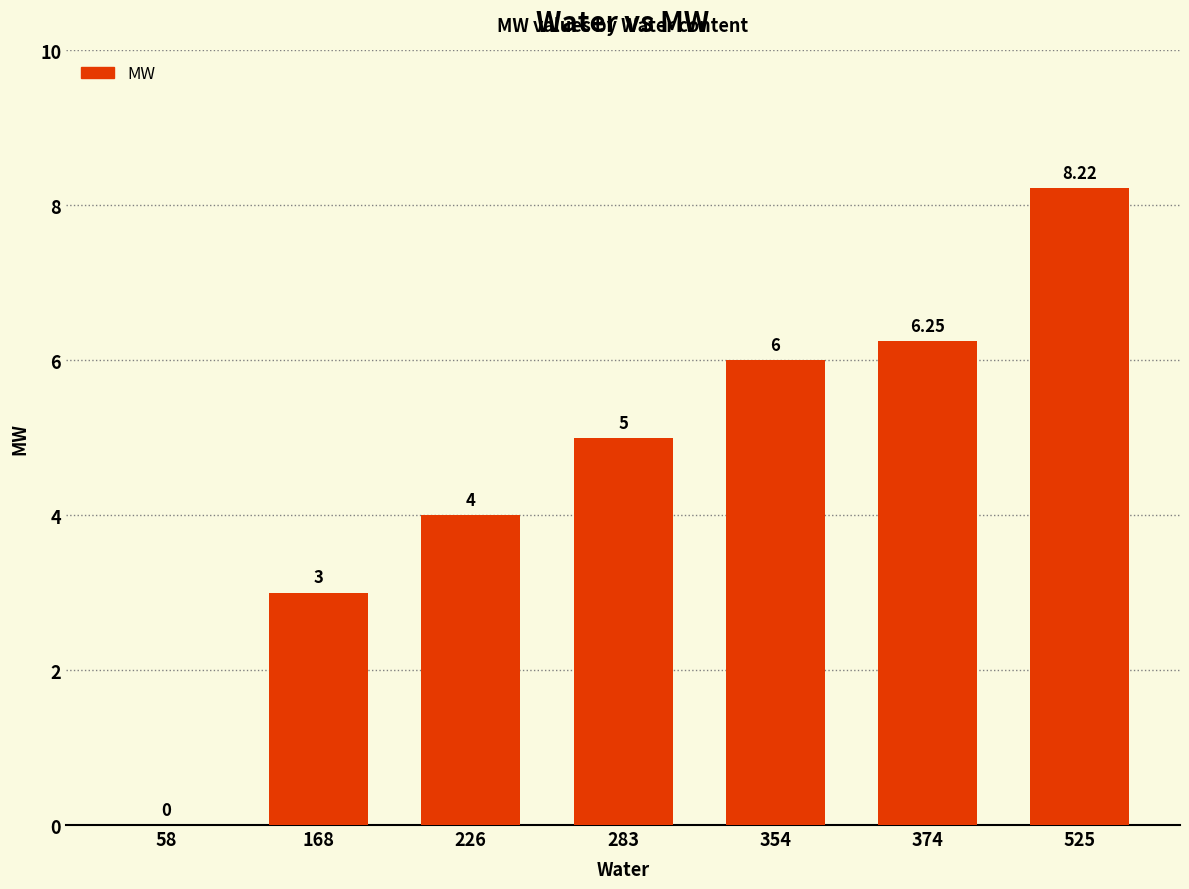

The value at 58 is 0.0. True or false?

True